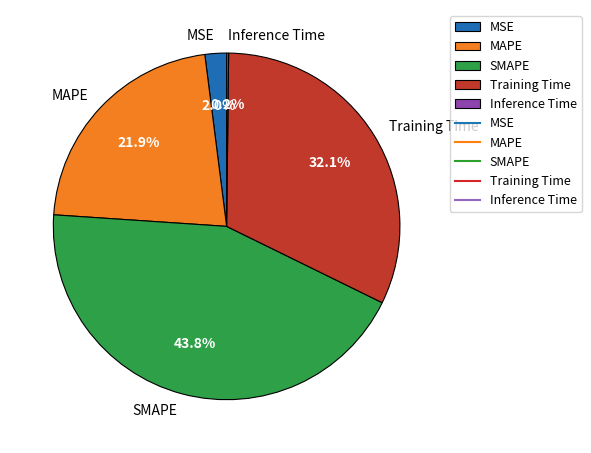

To the nearest percent, what is the difference between the largest and smallest slice percentages?

44%